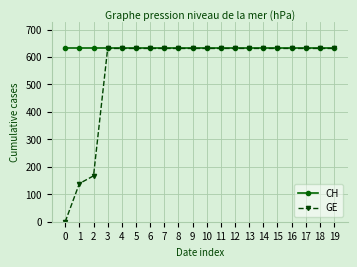

The CH series shows 217 at 6. True or false?

False